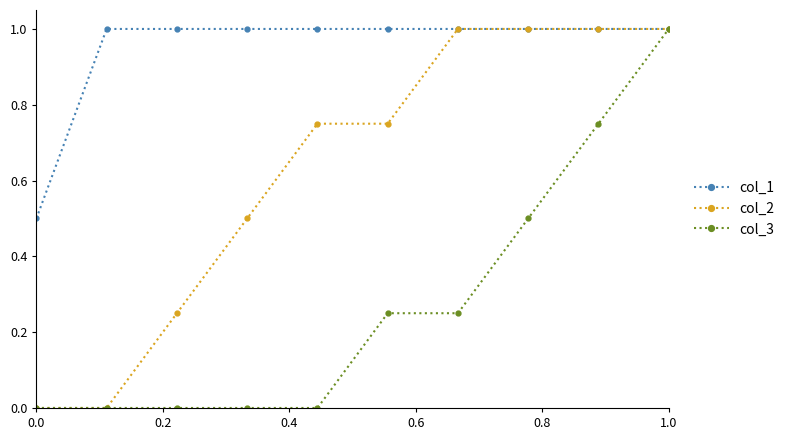

Which series has the largest total across all categories?

col_1